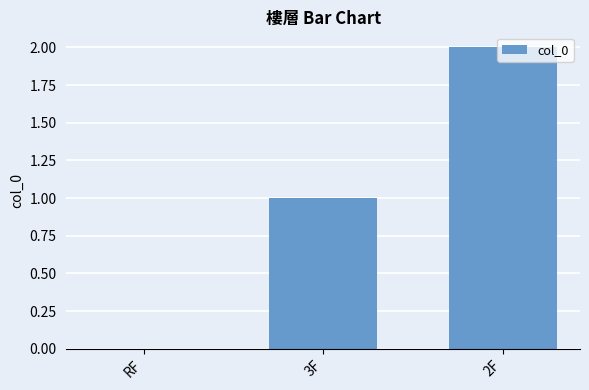

What is the change in value from 3F to 2F?

+1